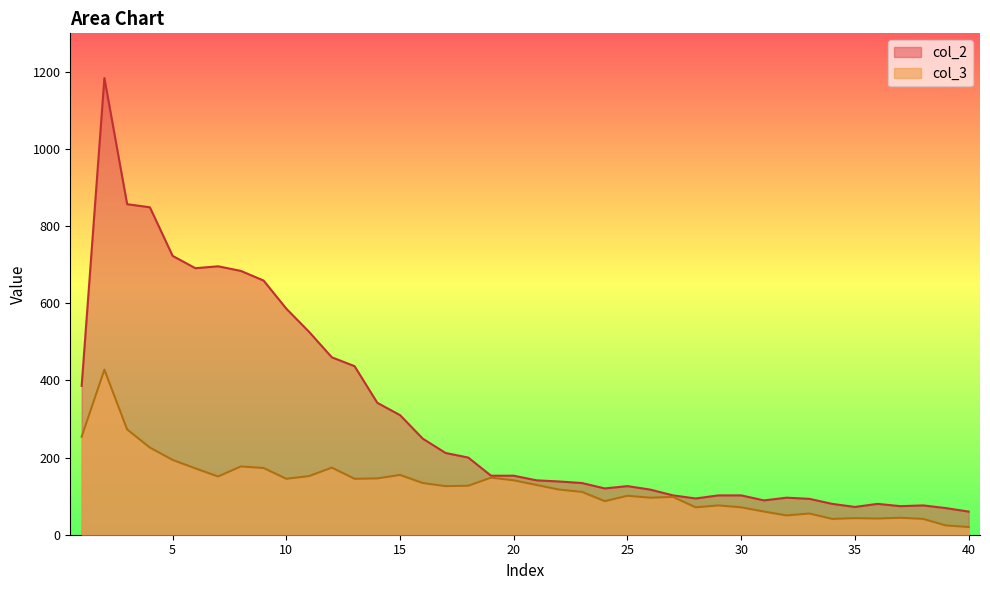

The col_3 series shows 176 at 22. True or false?

False